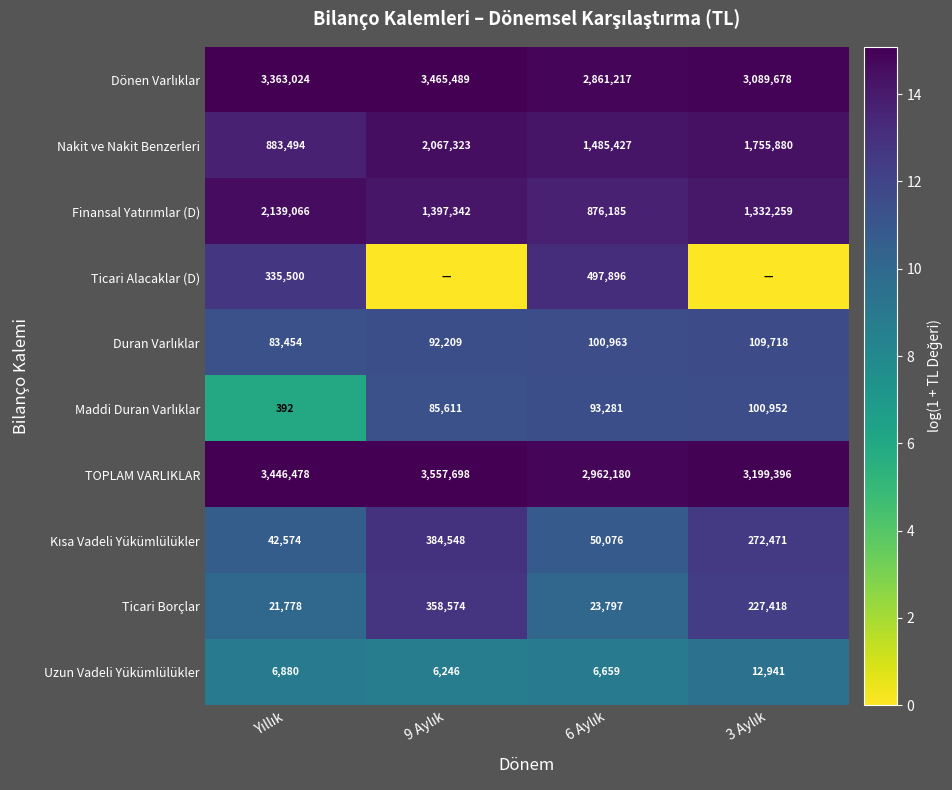

What is the difference between the maximum and second lowest values in the Ticari Borçlar series?

334777